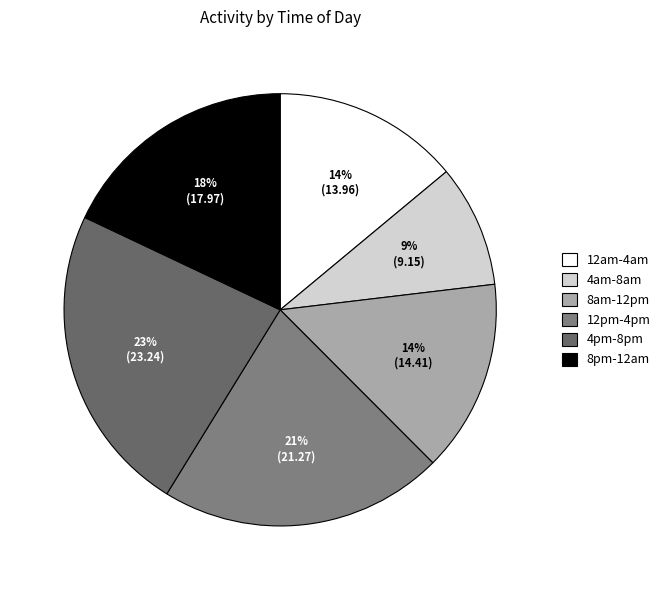

What percentage is the 12am-4am slice, to the nearest percent?

14%